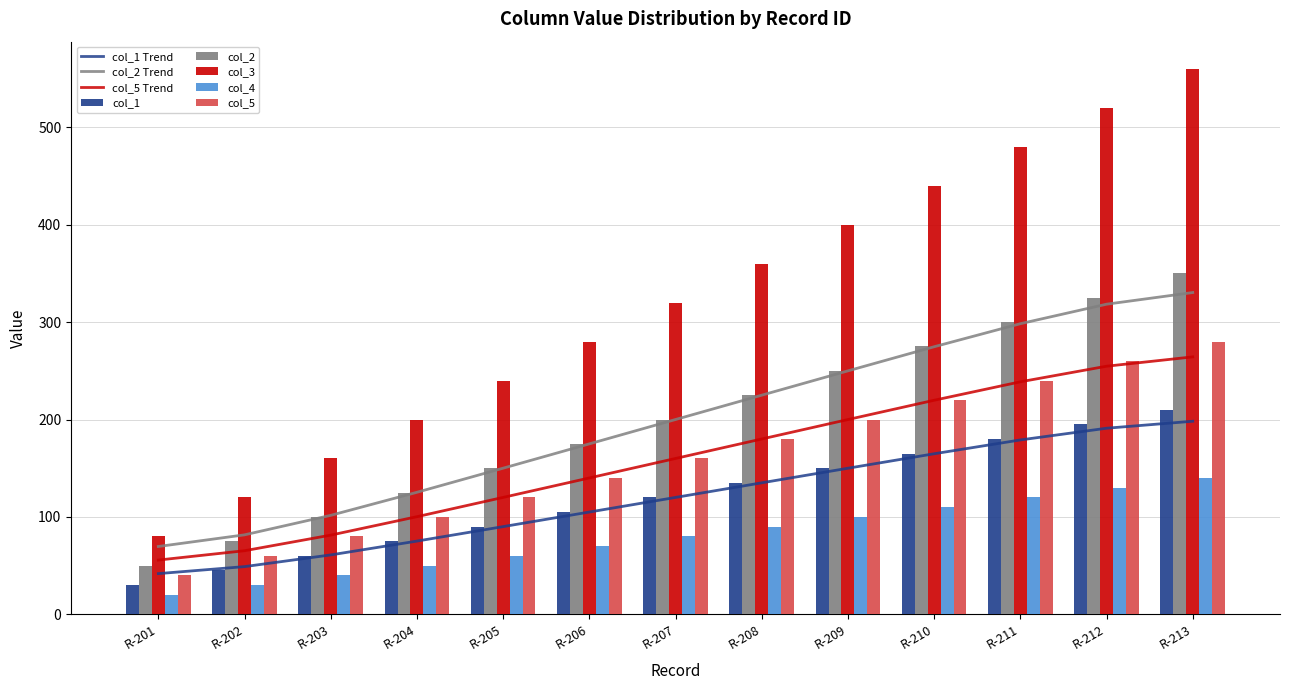

Where does the col_2 series first go above 200?

R-208